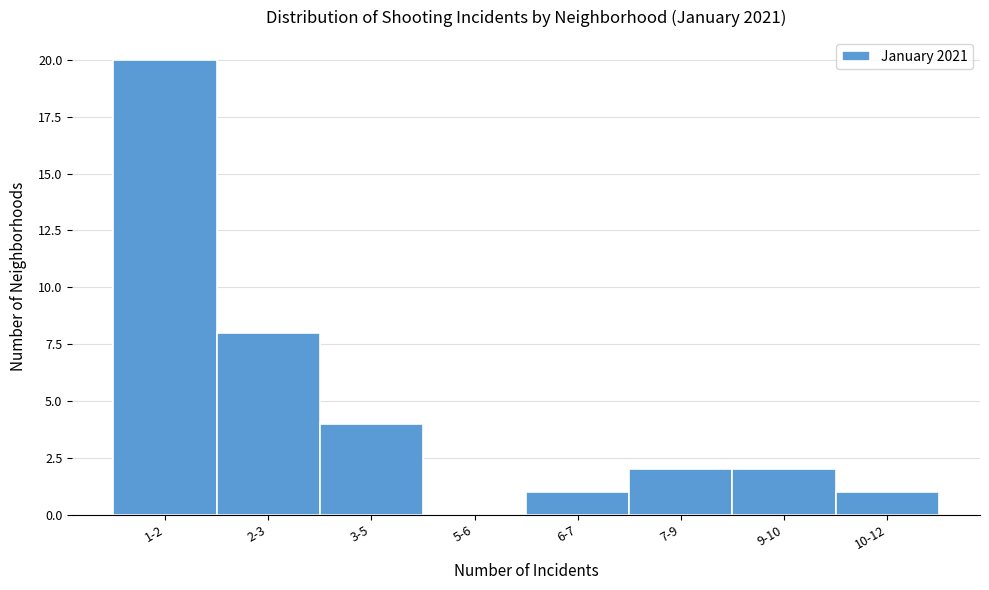

Reading left to right, what are all the values shown in this chart?

1-2=20	2-3=8	3-5=4	5-6=0	6-7=1	7-9=2	9-10=2	10-12=1